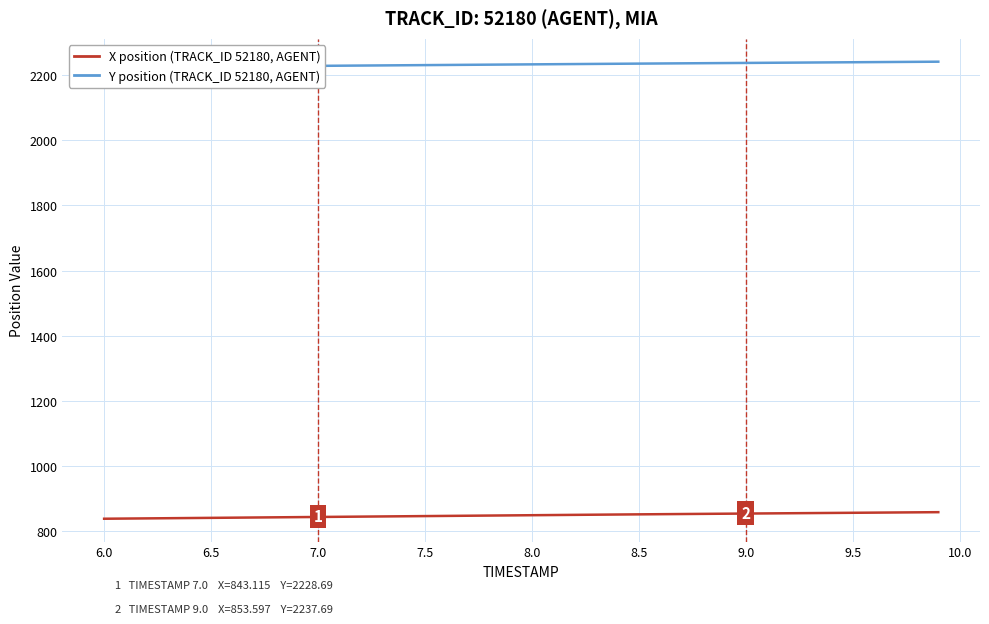

What is the difference between the maximum and minimum values in the X position (TRACK_ID 52180, AGENT) series?

20.2